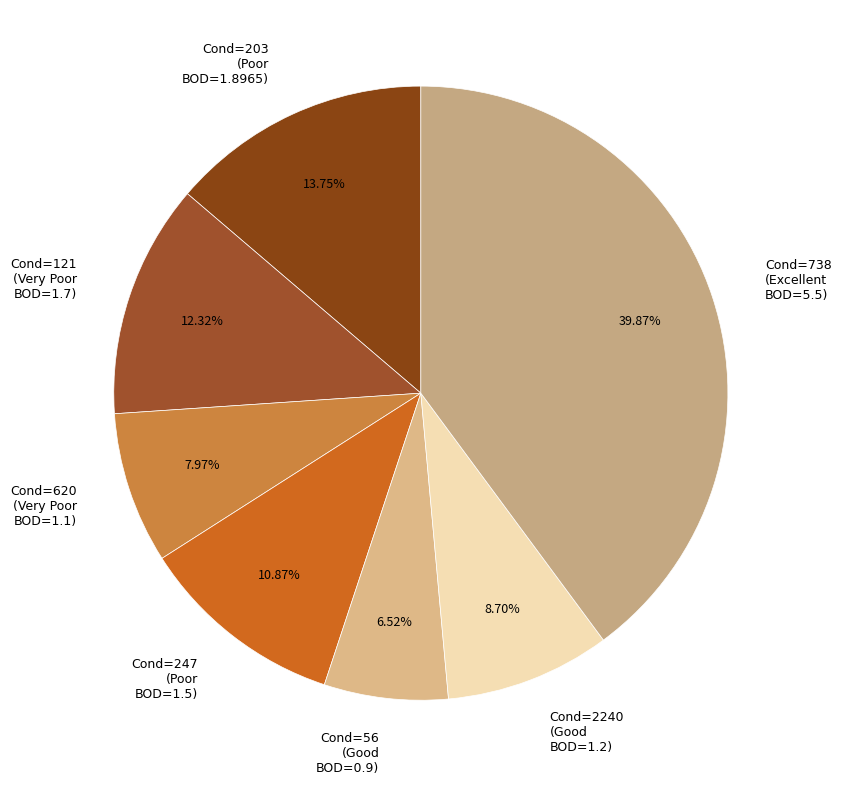

To the nearest percent, what is the difference between the largest and smallest slice percentages?

33%